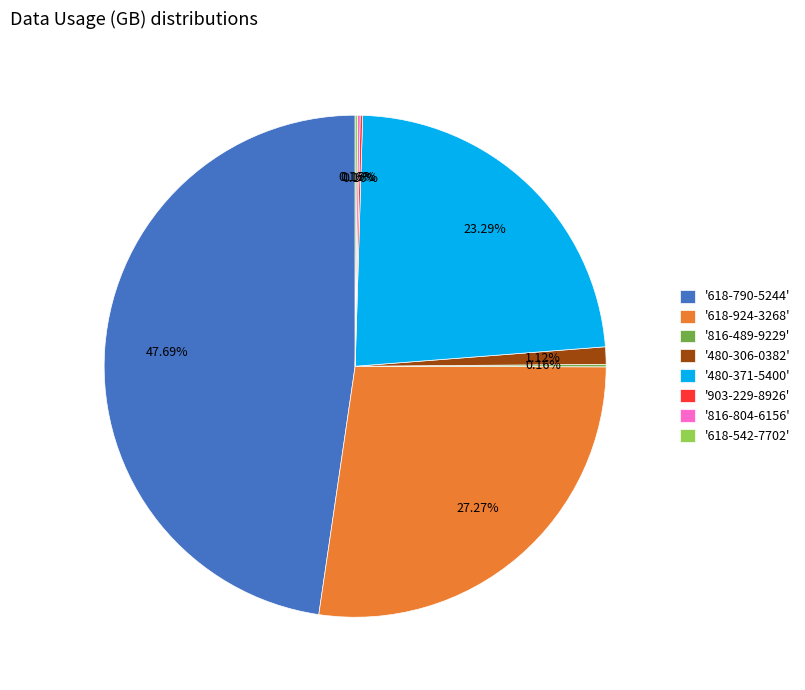

Does '480-306-0382' account for over 50% of the chart?

No